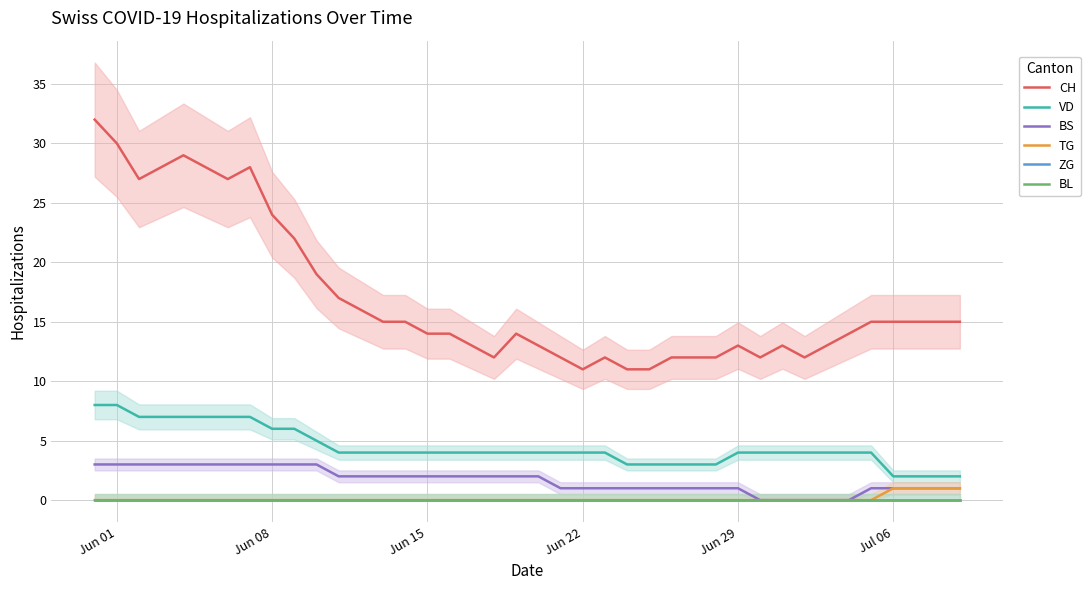

Reading right to left, list all the values displayed in this chart.

CH: 15	15	15	15	15	14	13	12	13	12	13	12	12	12	11	11	12	11	12	13	14	12	13	14	14	15	15	16	17	19	22	24	28	27	28	29	28	27	30	32
VD: 2	2	2	2	4	4	4	4	4	4	4	3	3	3	3	3	4	4	4	4	4	4	4	4	4	4	4	4	4	5	6	6	7	7	7	7	7	7	8	8
BS: 1	1	1	1	1	0	0	0	0	0	1	1	1	1	1	1	1	1	1	2	2	2	2	2	2	2	2	2	2	3	3	3	3	3	3	3	3	3	3	3
TG: 1	1	1	1	0	0	0	0	0	0	0	0	0	0	0	0	0	0	0	0	0	0	0	0	0	0	0	0	0	0	0	0	0	0	0	0	0	0	0	0
ZG: 0	0	0	0	0	0	0	0	0	0	0	0	0	0	0	0	0	0	0	0	0	0	0	0	0	0	0	0	0	0	0	0	0	0	0	0	0	0	0	0
BL: 0	0	0	0	0	0	0	0	0	0	0	0	0	0	0	0	0	0	0	0	0	0	0	0	0	0	0	0	0	0	0	0	0	0	0	0	0	0	0	0